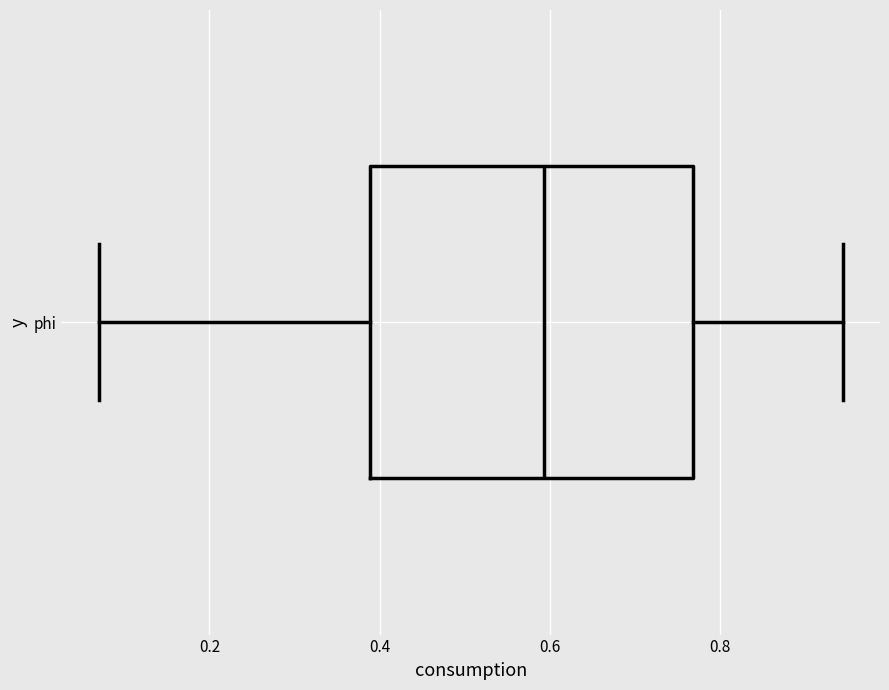

Transcribe this box plot: give where the median line is, the range the box spans, and where the two whiskers end, as read against the x-axis. The values are not printed on the chart, so give them approximately, as read against the axis.

median 0.60, box 0.38 to 0.76, whiskers 0.06 to 0.94